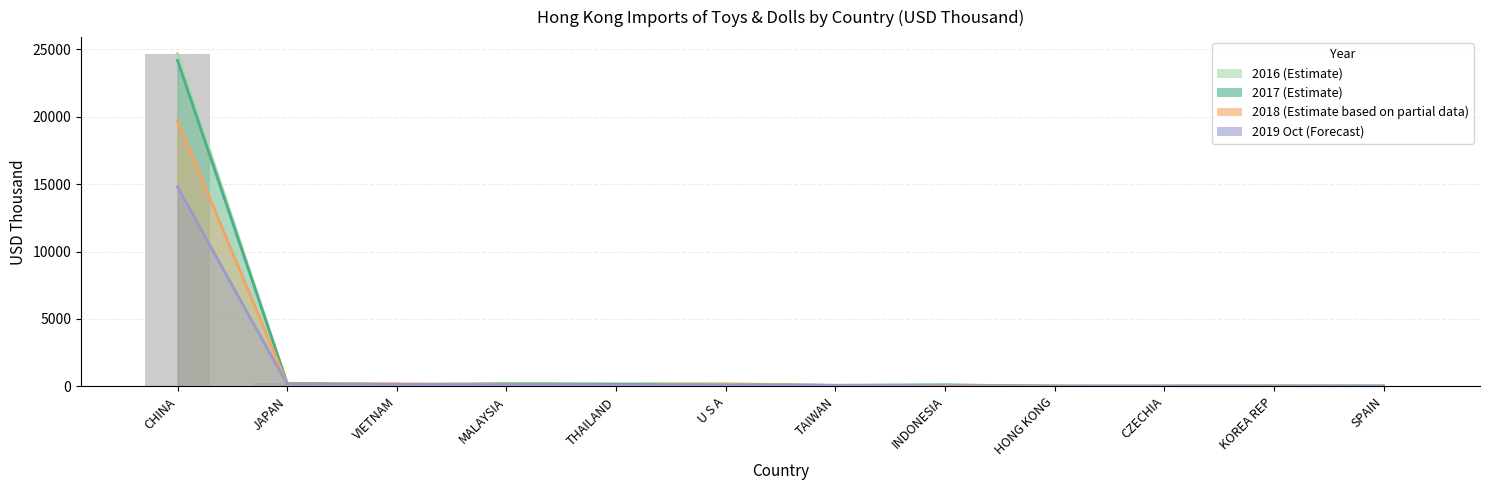

Reading left to right, extract all data points from this chart.

201612: CHINA=24679.2	JAPAN=226.7	VIETNAM=119.5	MALAYSIA=223.2	THAILAND=193.8	U S A=200.2	TAIWAN=74.2	INDONESIA=112.1	HONG KONG=22.5	CZECHIA=32.9	KOREA REP=31.6	SPAIN=37.0
201712: CHINA=24193.4	JAPAN=230.0	VIETNAM=150.4	MALAYSIA=174.2	THAILAND=156.9	U S A=153.5	TAIWAN=82.3	INDONESIA=103.5	HONG KONG=15.6	CZECHIA=21.9	KOREA REP=31.3	SPAIN=32.1
201812: CHINA=19726.3	JAPAN=194.0	VIETNAM=192.5	MALAYSIA=124.3	THAILAND=84.5	U S A=145.9	TAIWAN=66.9	INDONESIA=73.5	HONG KONG=32.0	CZECHIA=14.3	KOREA REP=25.3	SPAIN=7.9
201910: CHINA=14799.3	JAPAN=168.8	VIETNAM=148.6	MALAYSIA=106.2	THAILAND=96.5	U S A=85.3	TAIWAN=65.3	INDONESIA=33.9	HONG KONG=17.7	CZECHIA=13.4	KOREA REP=12.5	SPAIN=11.1